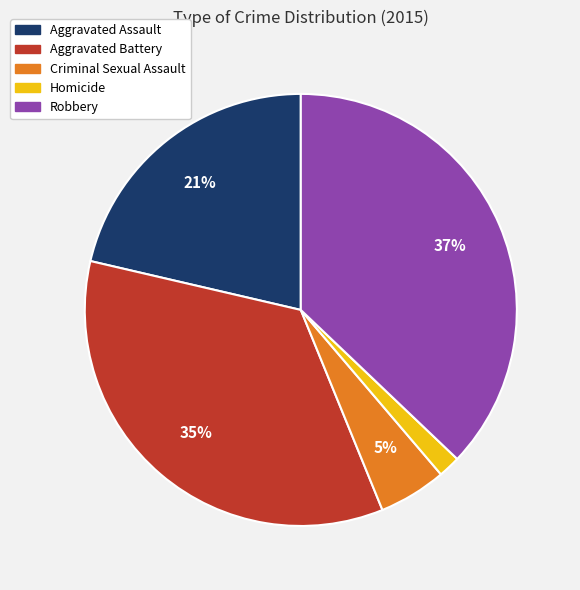

How many slices are in this pie chart?

5